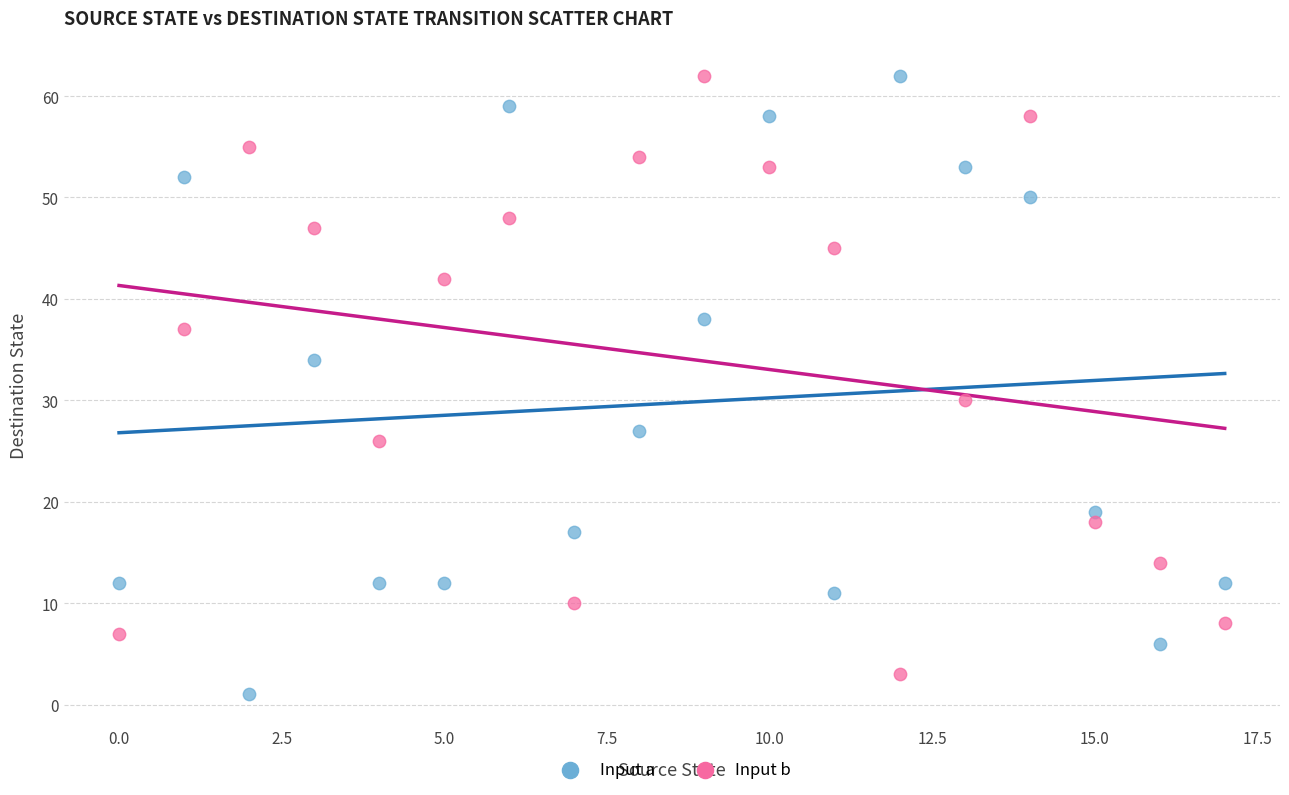

Across all data points, what is the range of Y values (max minus min)?

61